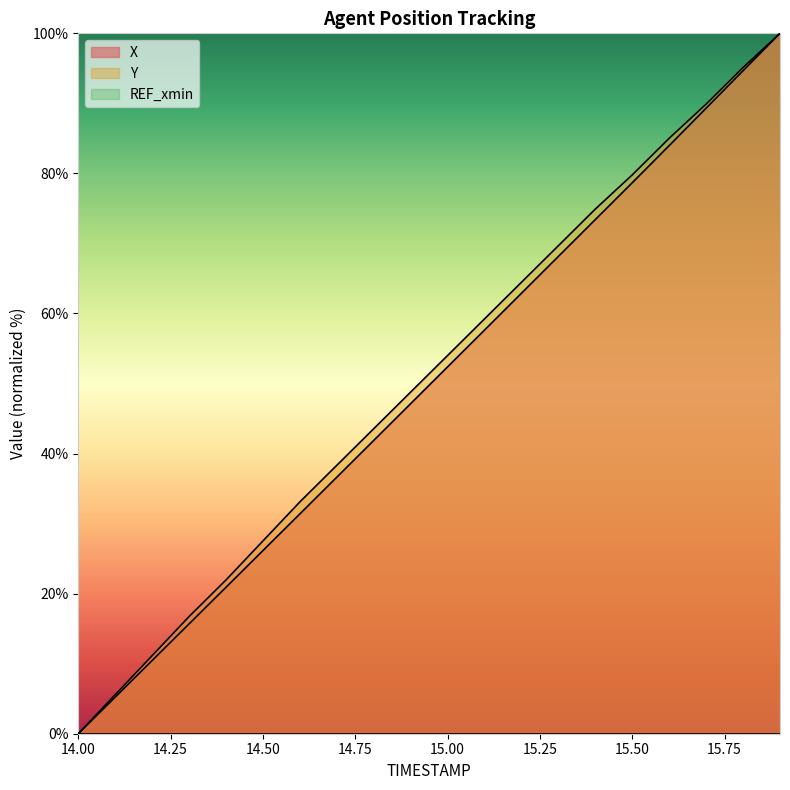

How many categories are shown in the chart?

20